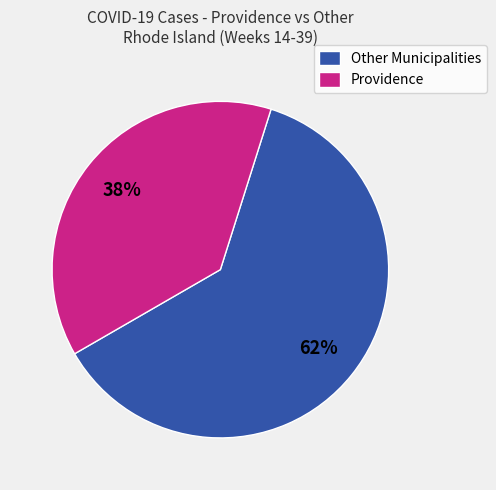

Approximately how many times larger is the value at Providence compared to Other Municipalities?

0.6